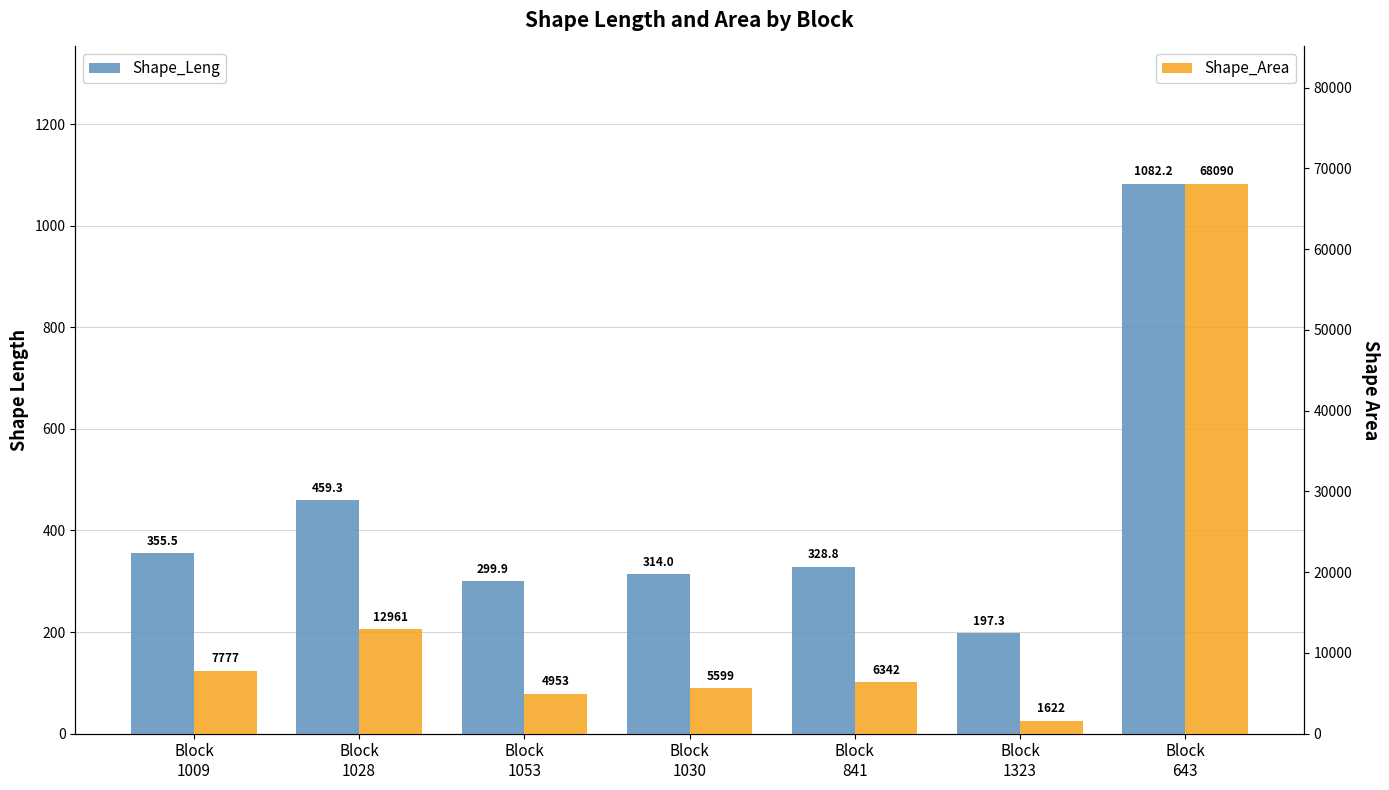

How many bars are there in each group?

2